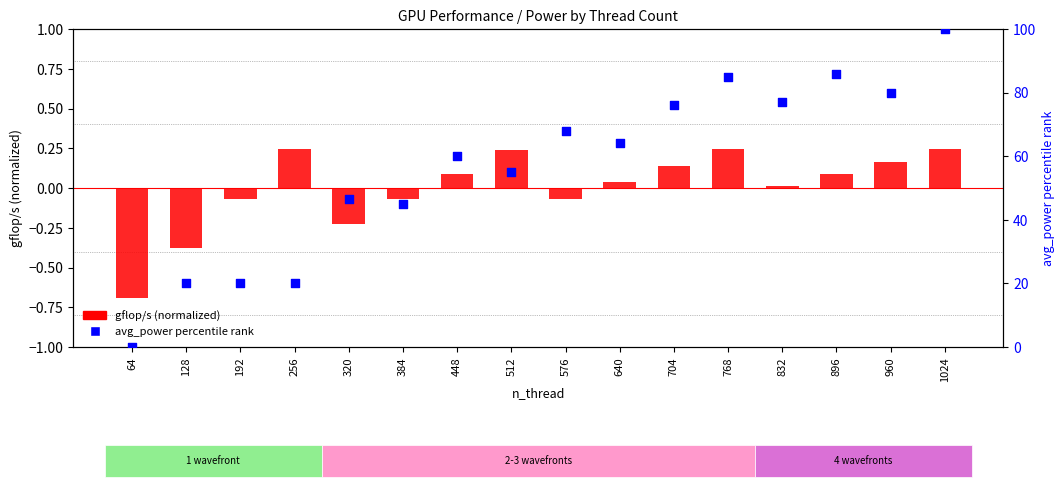

Which series has the largest Y range (max minus min)?

avg_power percentile rank